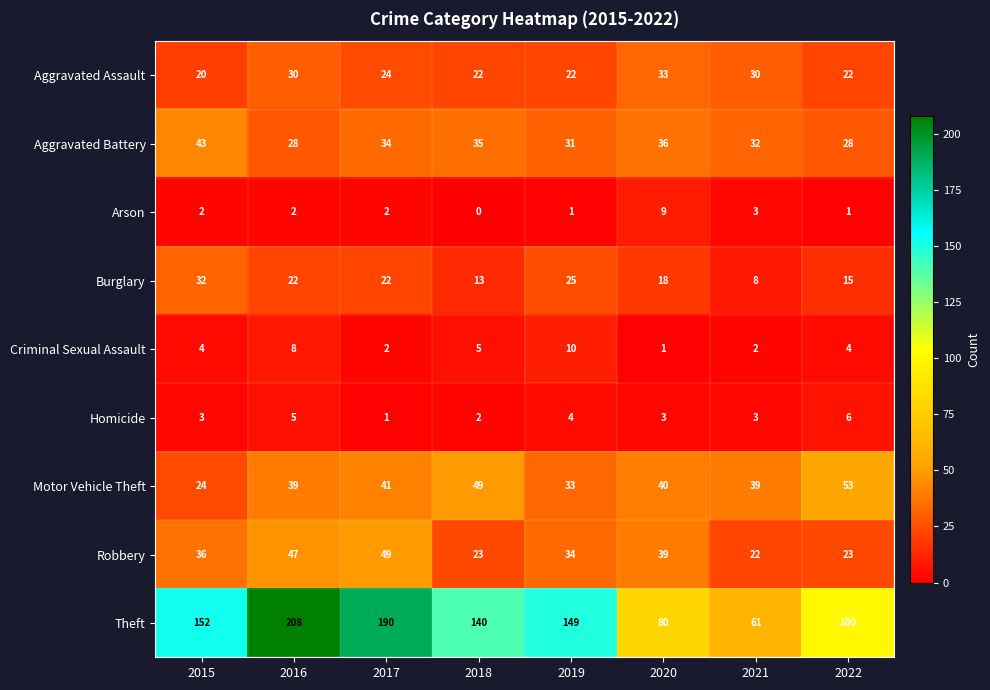

List the series in order of their peak value, lowest first.

Homicide, Arson, Criminal Sexual Assault, Burglary, Aggravated Assault, Aggravated Battery, Robbery, Motor Vehicle Theft, Theft